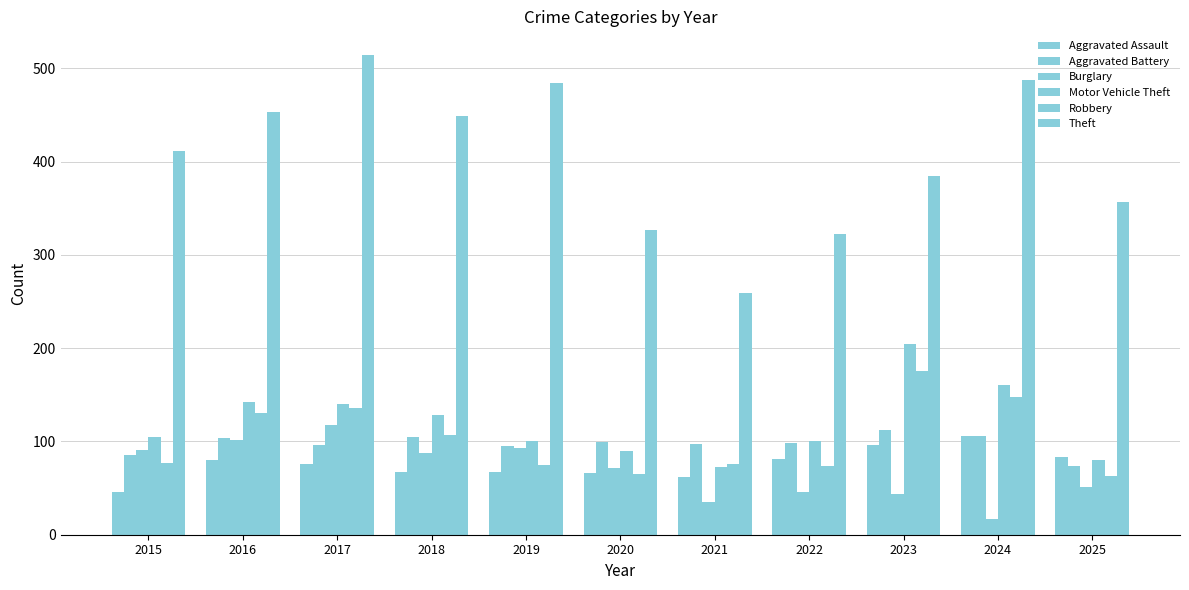

At 2020, list the series in order from largest to smallest.

Theft, Aggravated Battery, Motor Vehicle Theft, Burglary, Aggravated Assault, Robbery